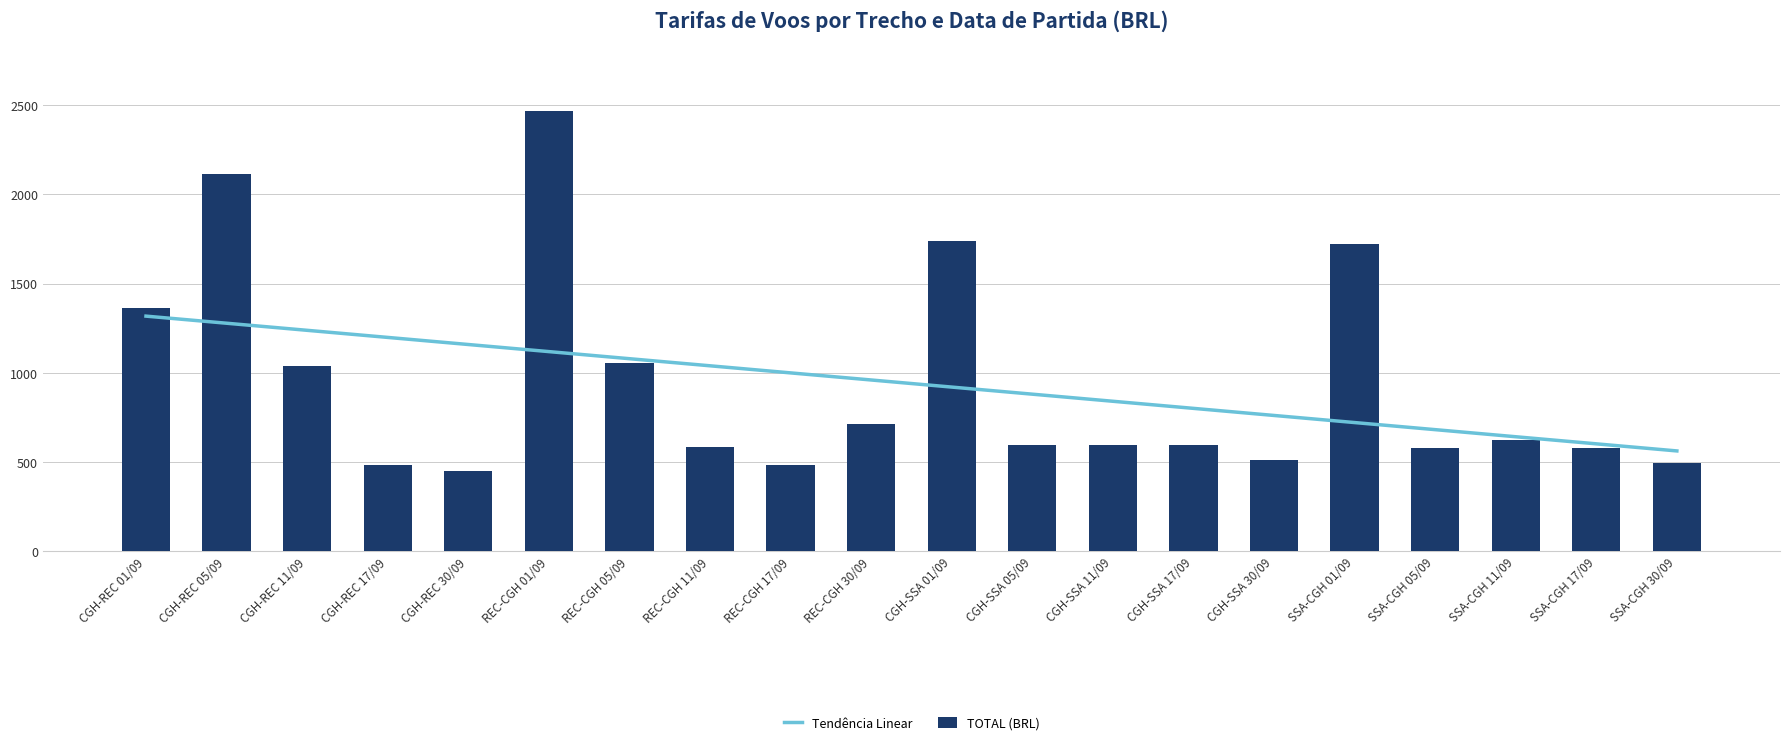

How many data points in TOTAL (BRL) are above 596?

12